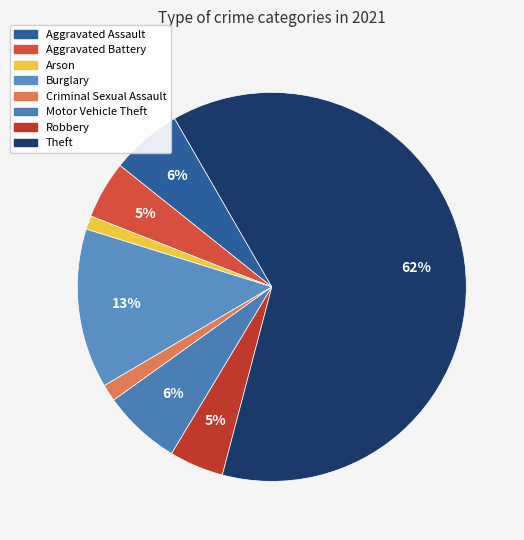

What percentage is the Aggravated Battery slice, to the nearest percent?

5%